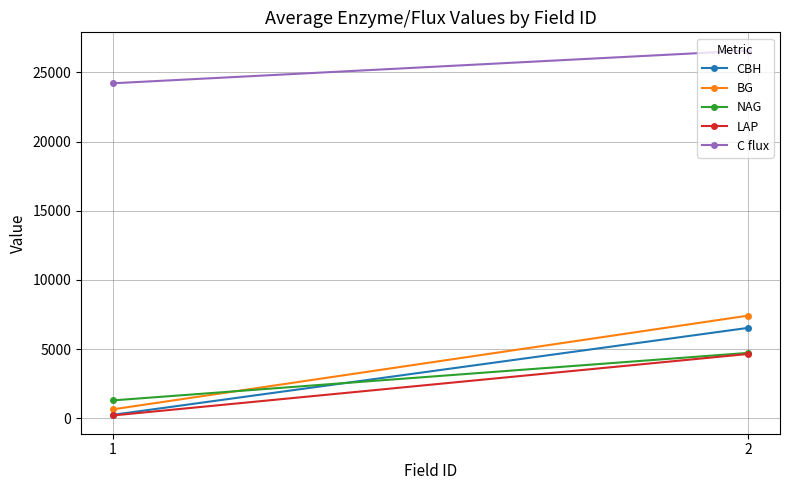

How many series are shown in this chart?

5